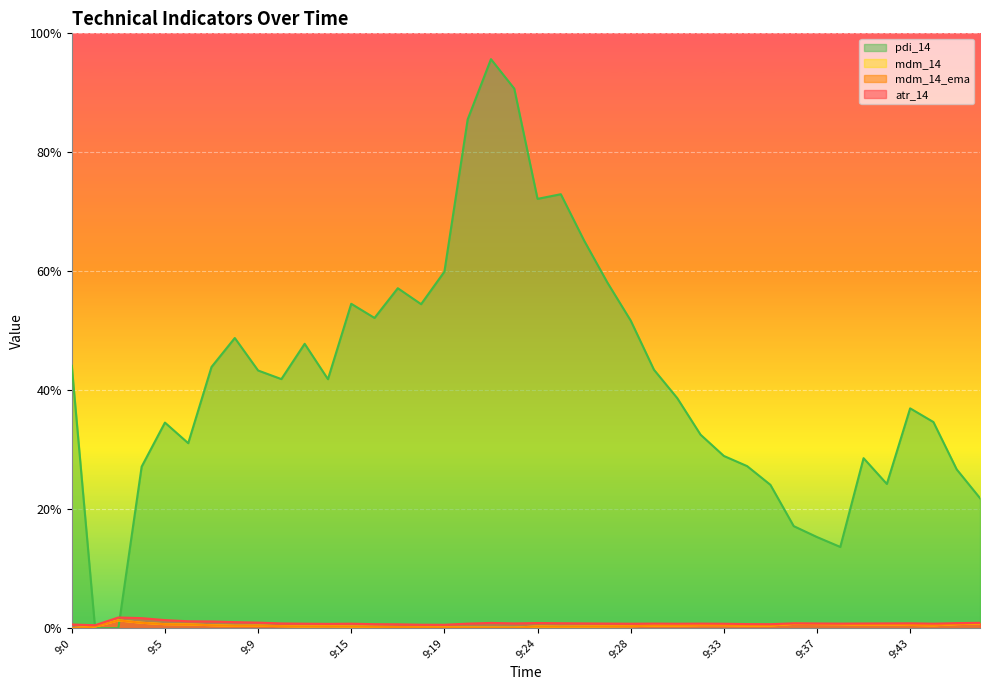

Where do pdi_14 and mdm_14 first cross each other?

9:0 and 9:2